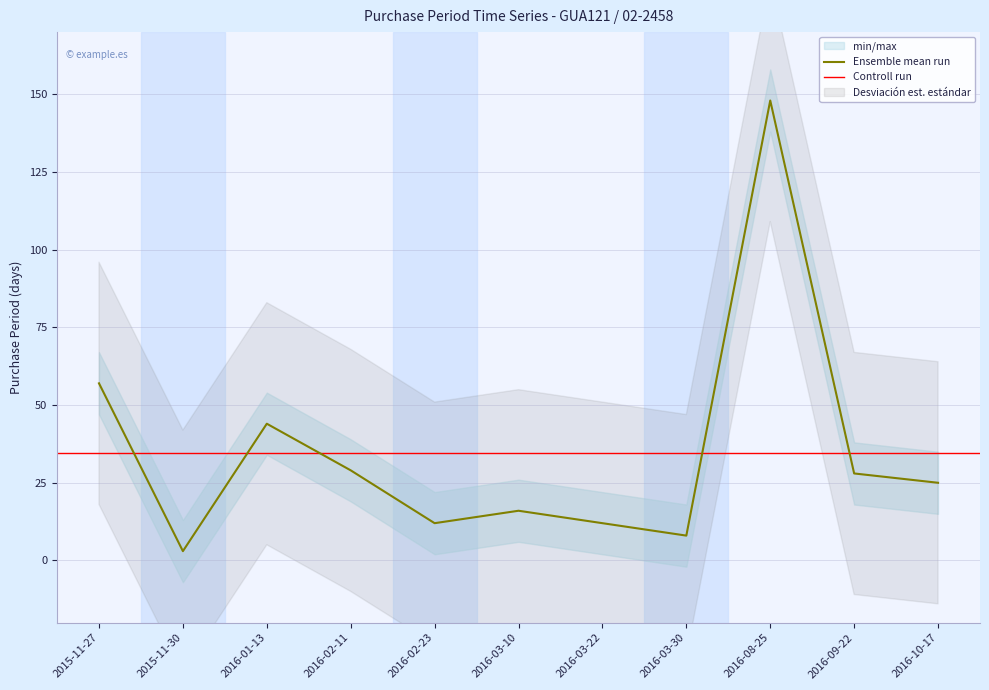

Reading left to right, what are all the values shown in this chart?

2015-11-27=57	2015-11-30=3	2016-01-13=44	2016-02-11=29	2016-02-23=12	2016-03-10=16	2016-03-22=12	2016-03-30=8	2016-08-25=148	2016-09-22=28	2016-10-17=25